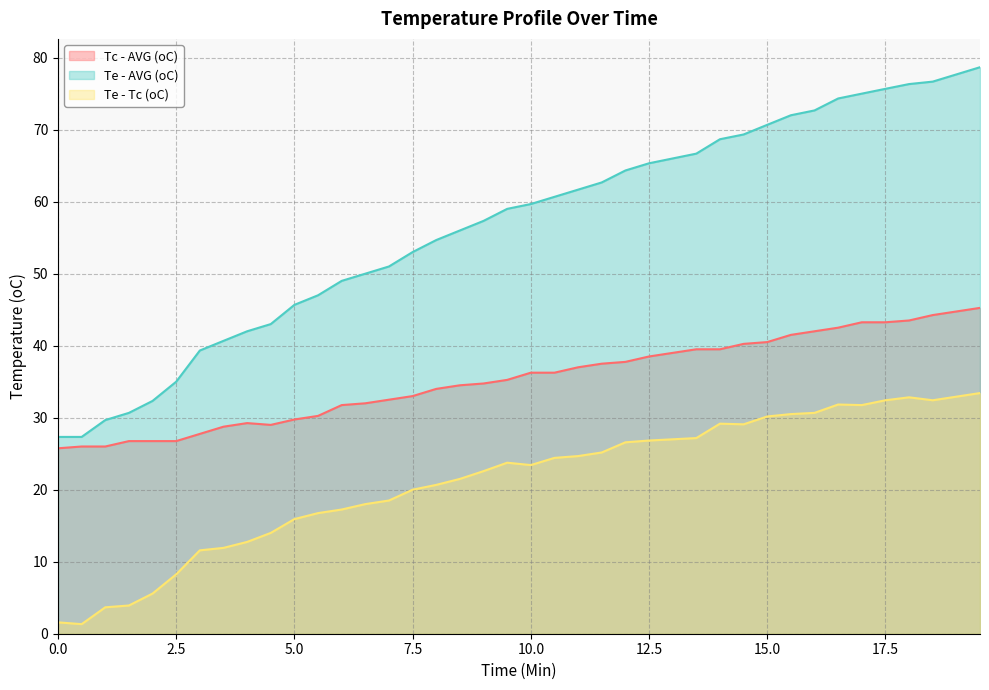

What is the difference between the maximum and minimum values in the Te - Tc (oC) series?

32.1